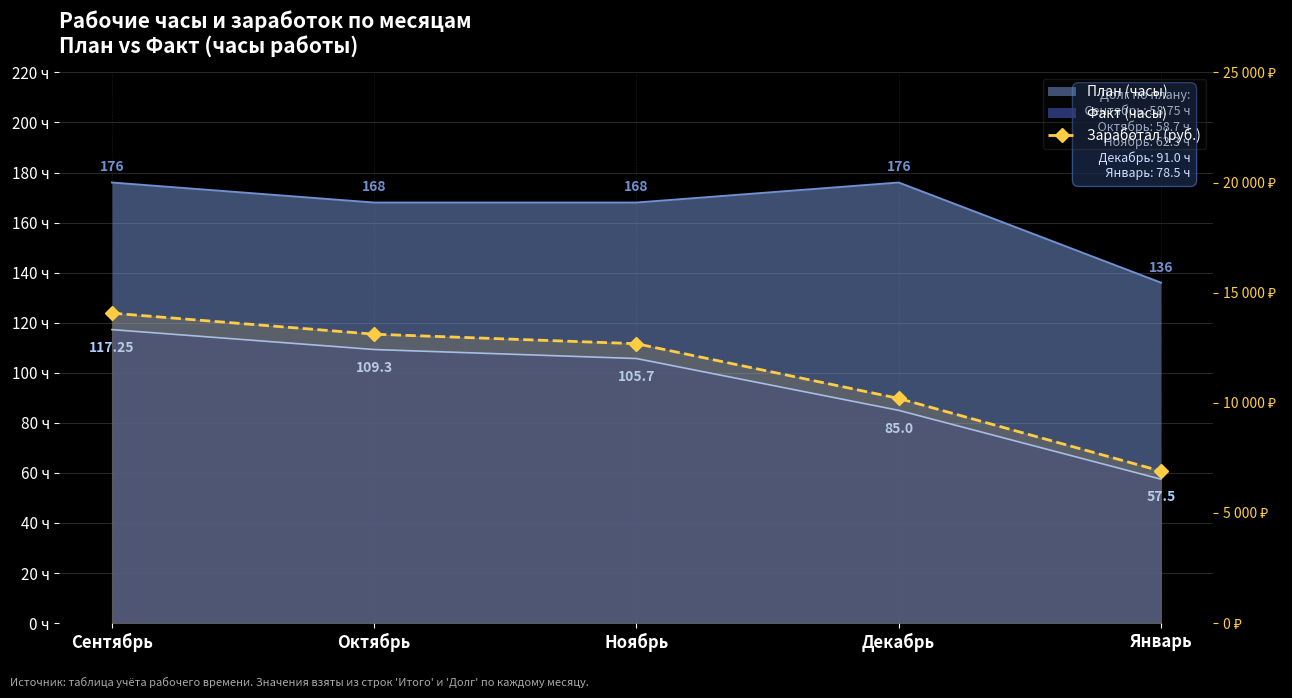

Where is the data nearest to the value 10485?

Декабрь